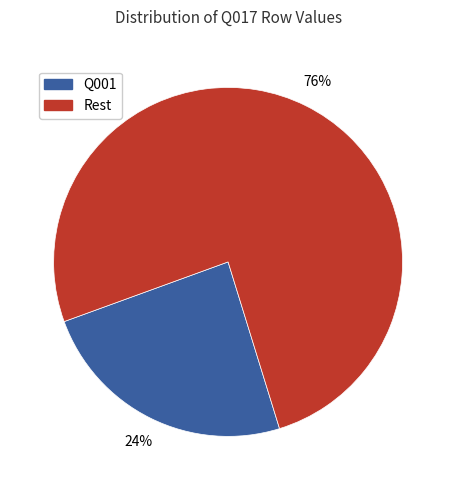

To the nearest percent, what is the average slice percentage?

50%